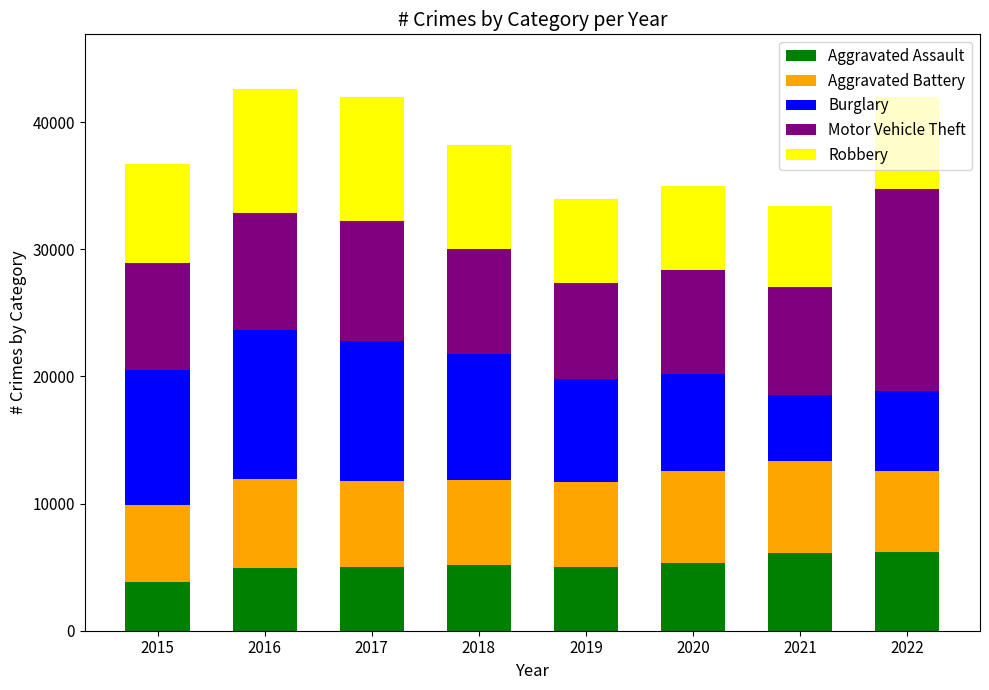

What is the total value across all series at 2015?

36731